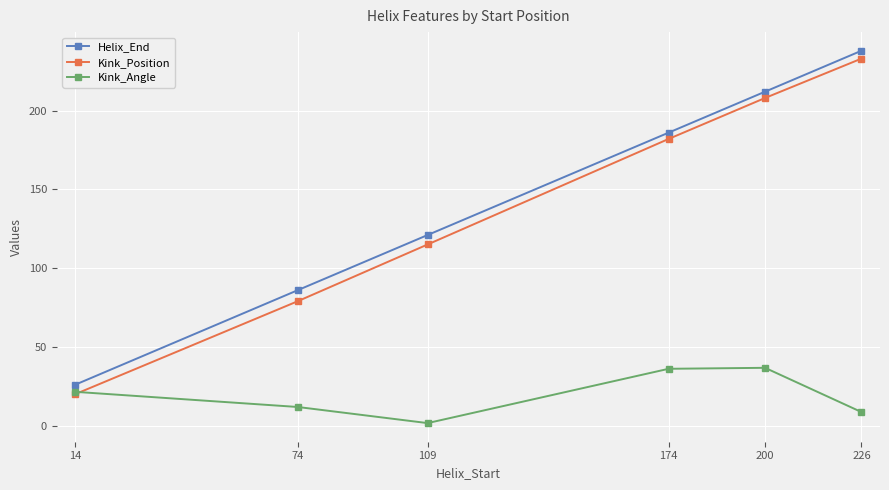

What is the difference between the highest and lowest values at 174?

149.9